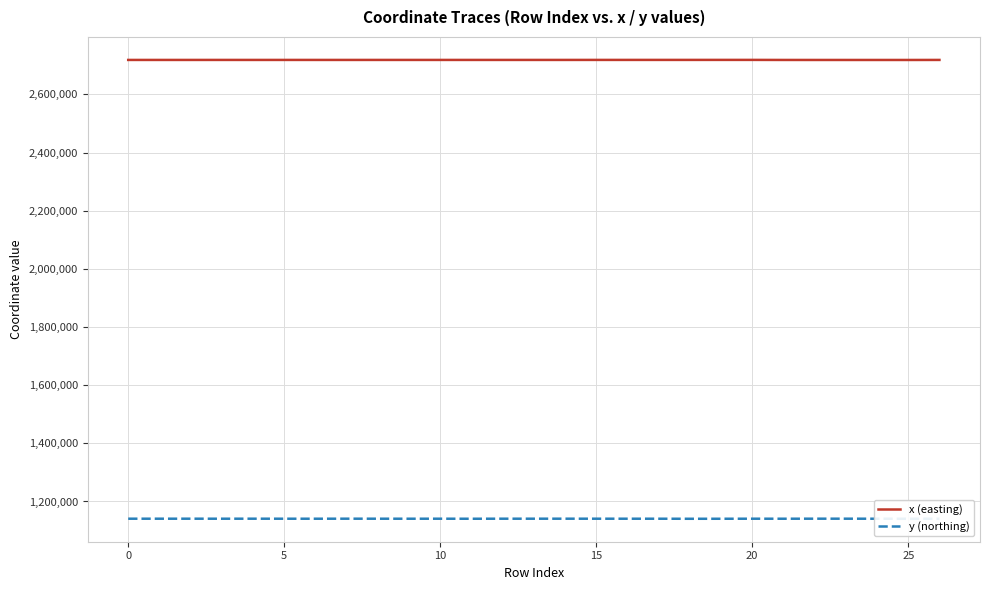

True or false: x (easting) and y (northing) cross at least once.

False